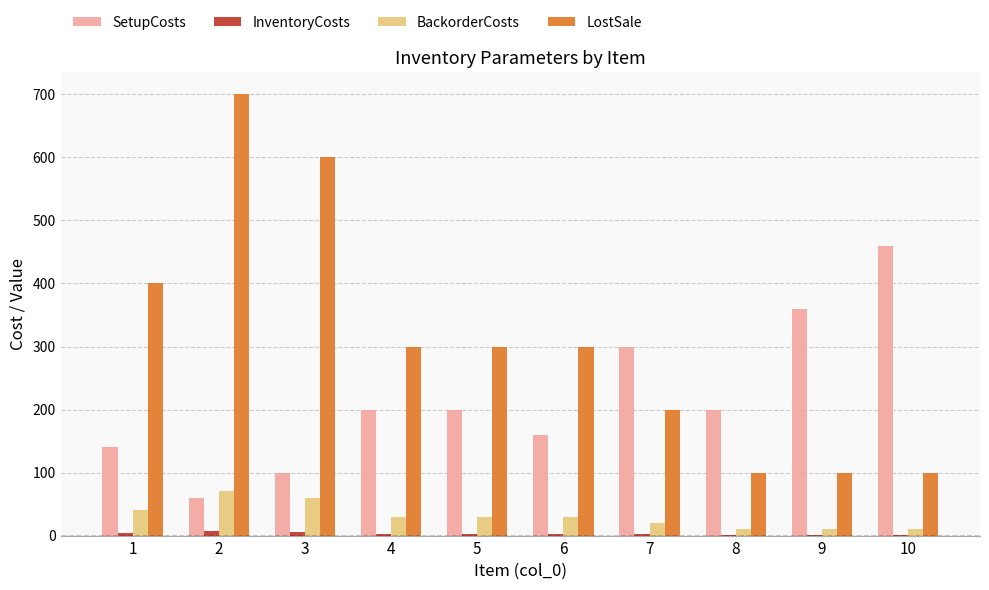

Which series has the largest range (max minus min)?

LostSale